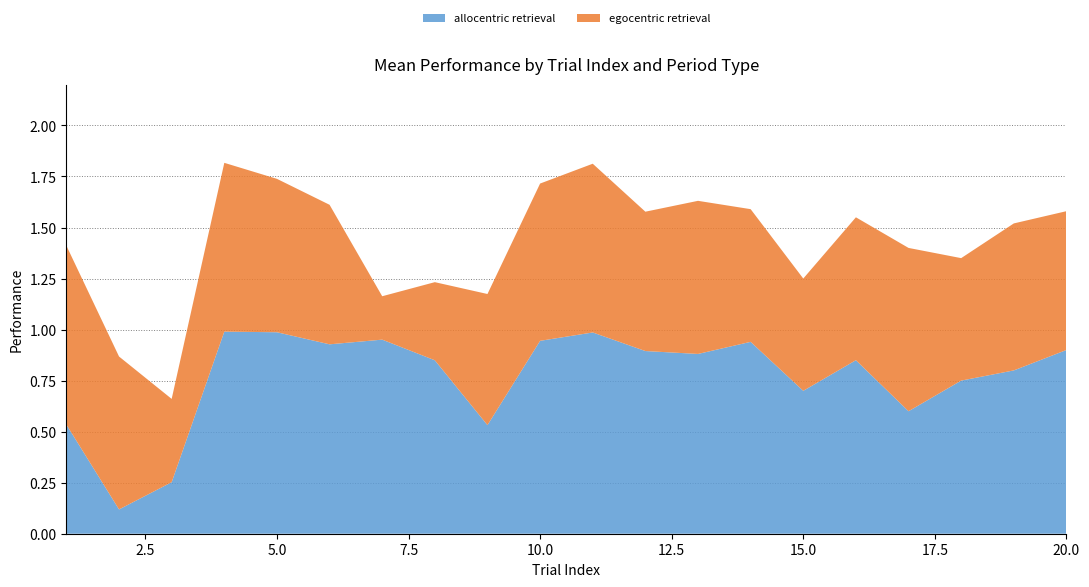

Reading left to right, transcribe all the data shown in this chart.

allocentric retrieval: 0.5	0.1	0.3	1.0	1.0	0.9	1.0	0.8	0.5	0.9	1.0	0.9	0.9	0.9	0.7	0.8	0.6	0.8	0.8	0.9
egocentric retrieval: 0.9	0.7	0.4	0.8	0.8	0.7	0.2	0.4	0.6	0.8	0.8	0.7	0.8	0.7	0.6	0.7	0.8	0.6	0.7	0.7